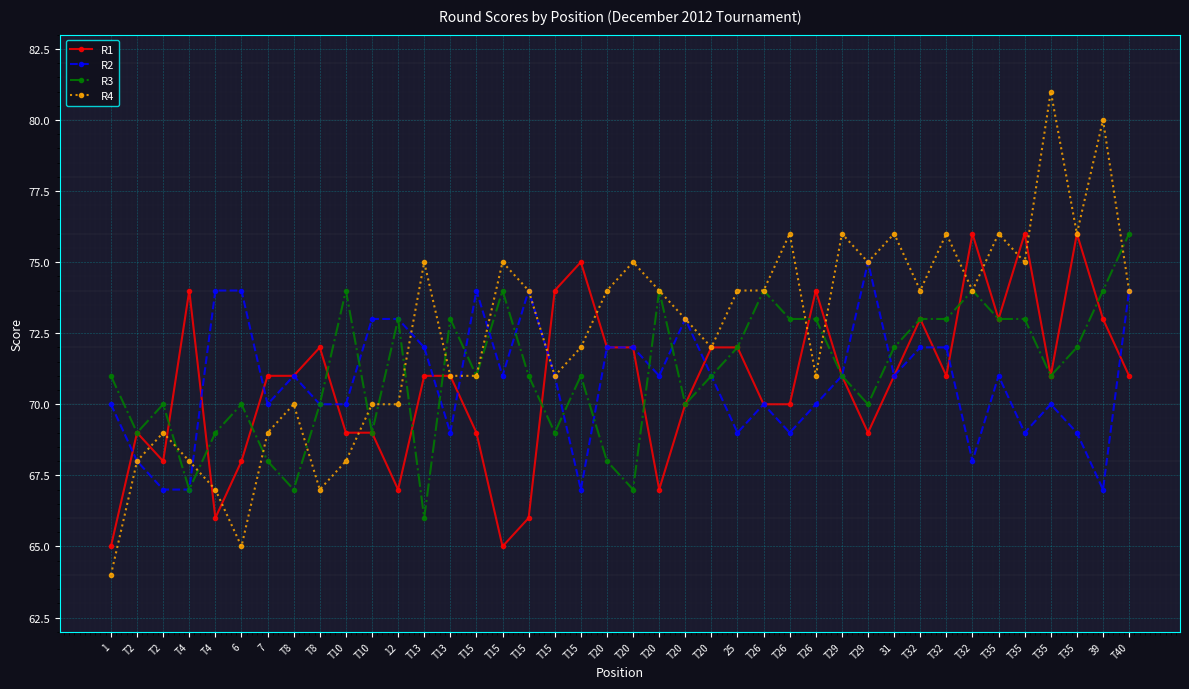

How many lines are shown in the chart?

4